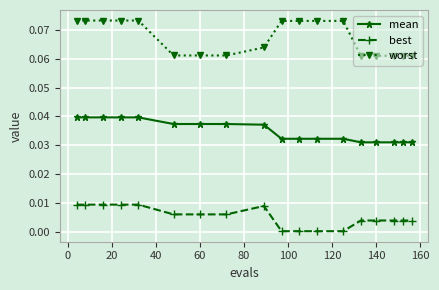

True or false: worst and best intersect in this chart.

False